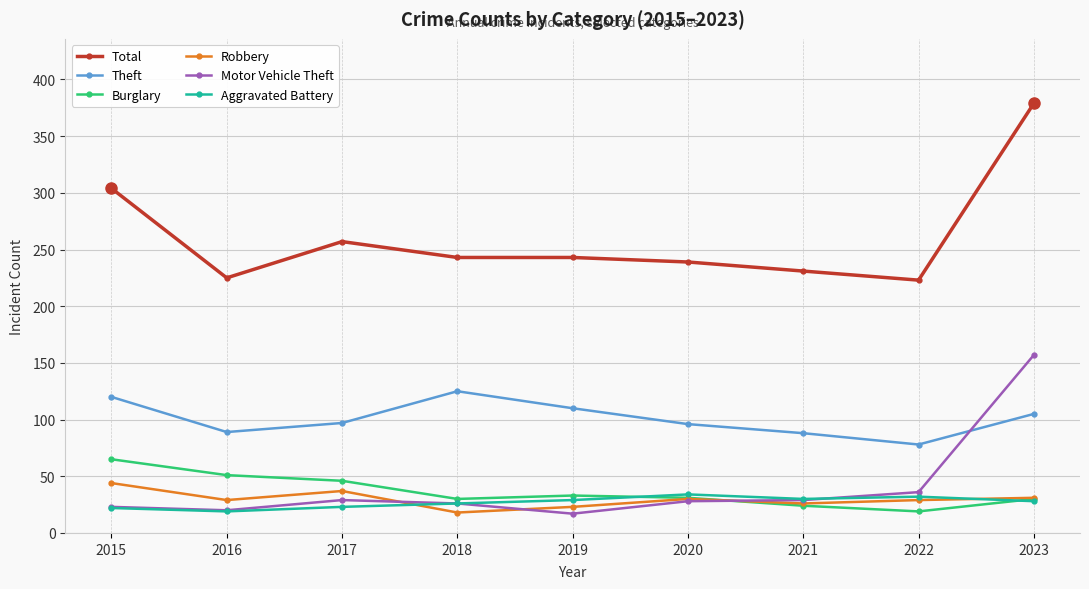

True or false: Aggravated Battery has a value of 32 at 2022.

True